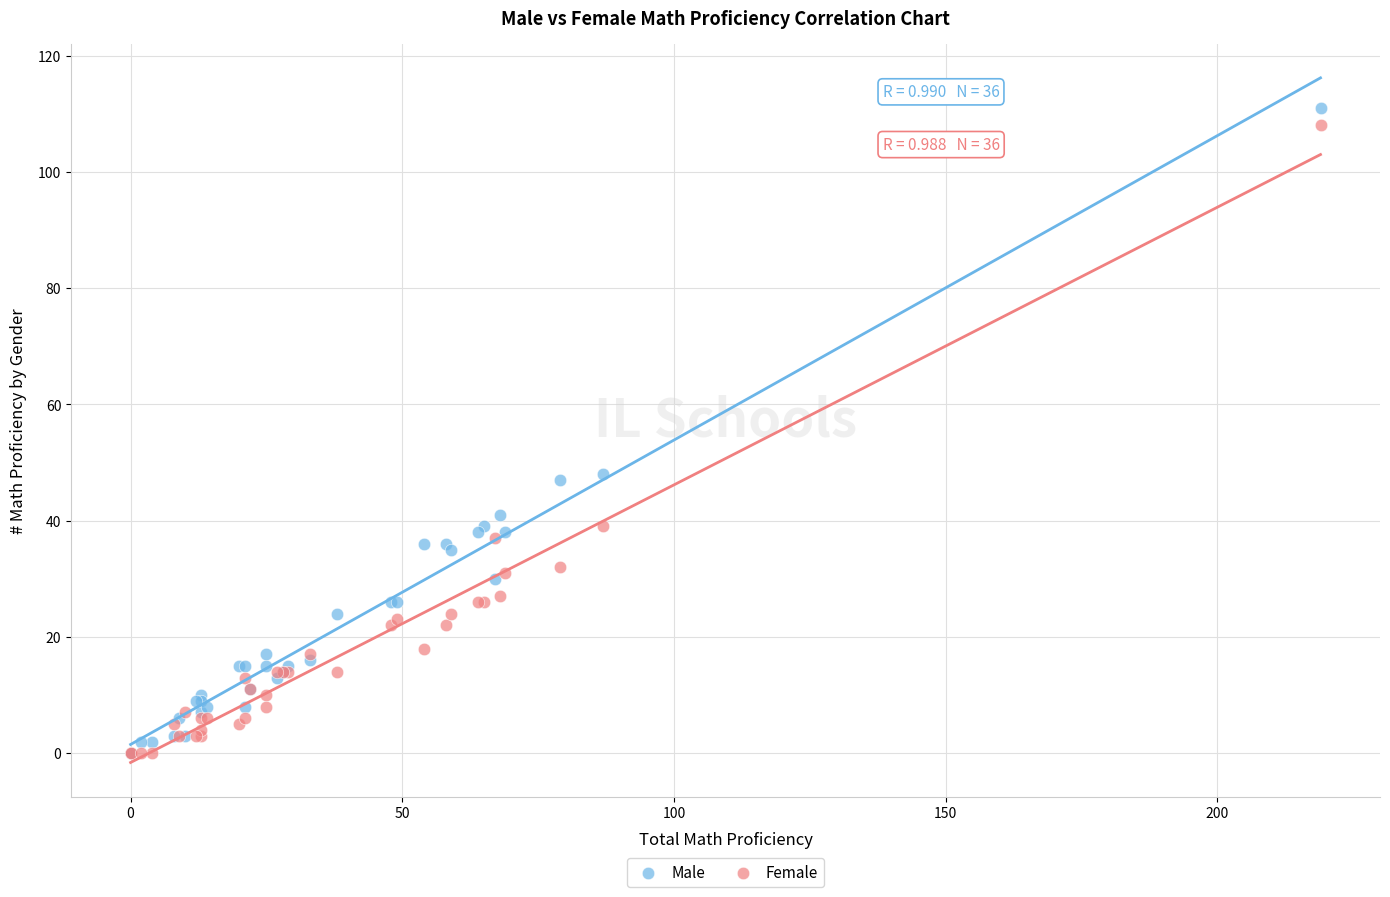

What are all the series names shown in the legend?

Male, Female